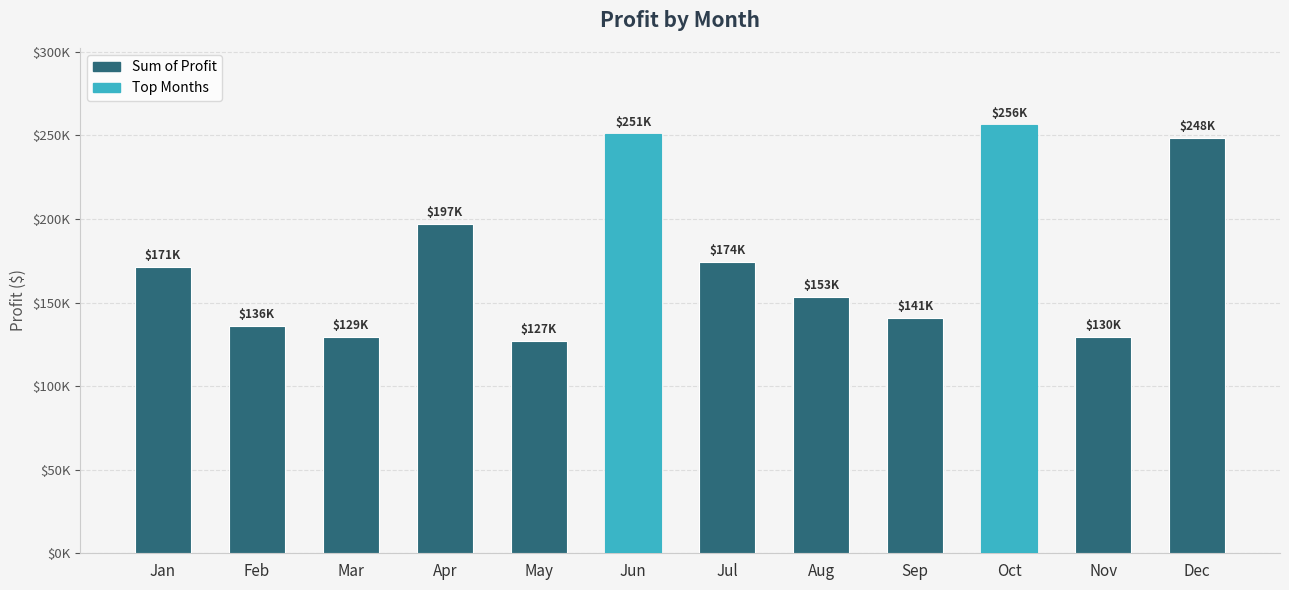

What is the approximate value at Jun?

250815.5